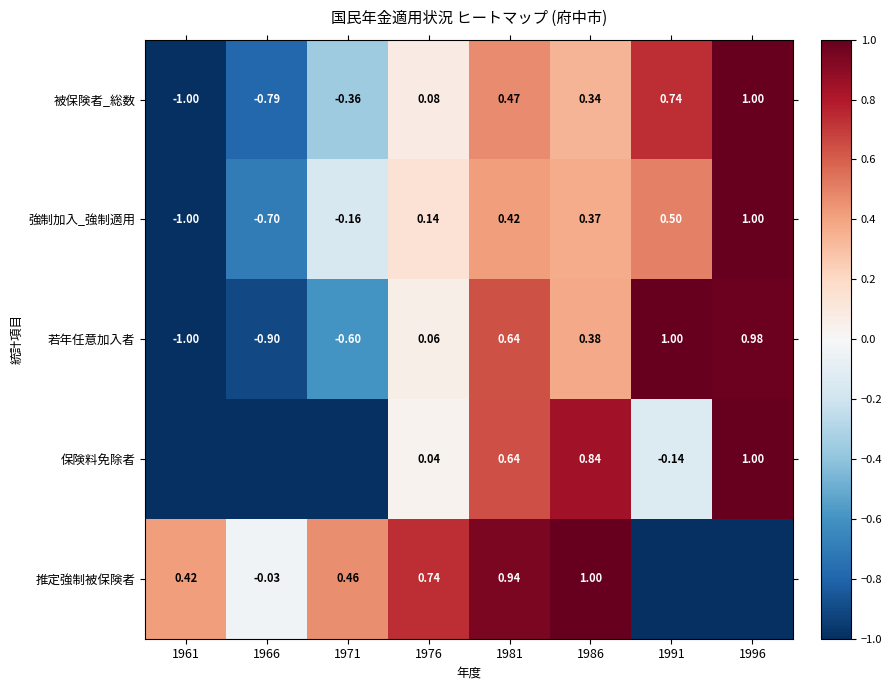

Count the number of data series in this chart.

5